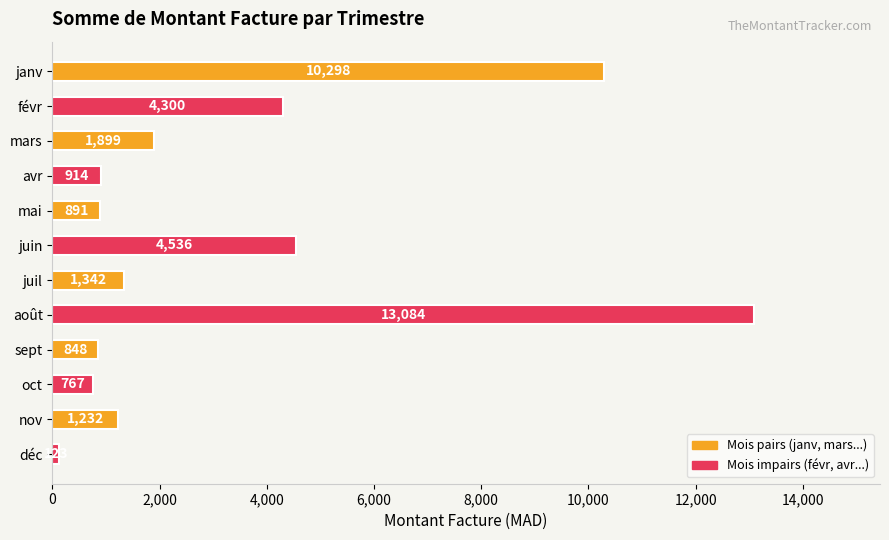

Does the chart contain stacked bars?

No